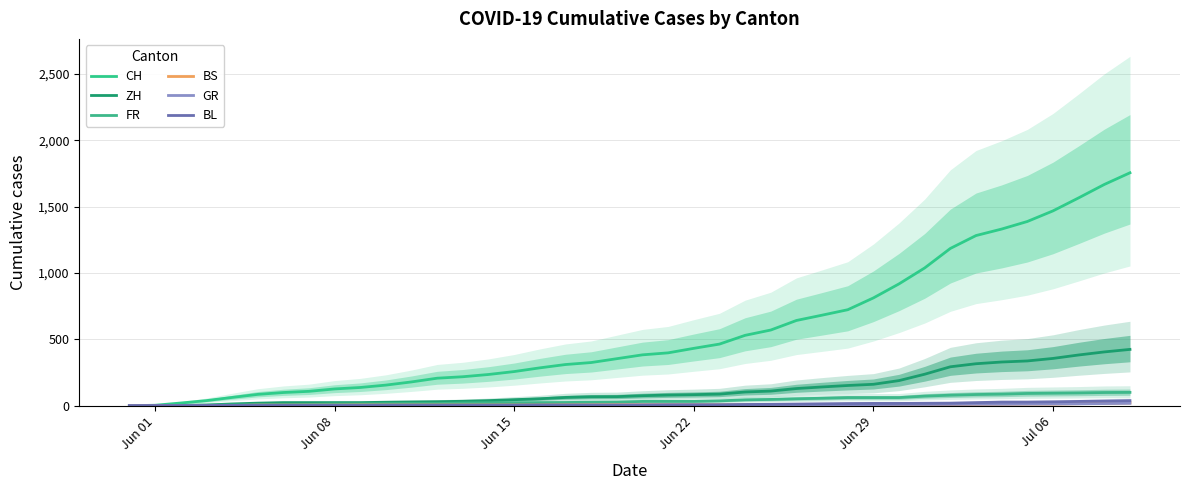

True or false: GR and BS intersect in this chart.

True